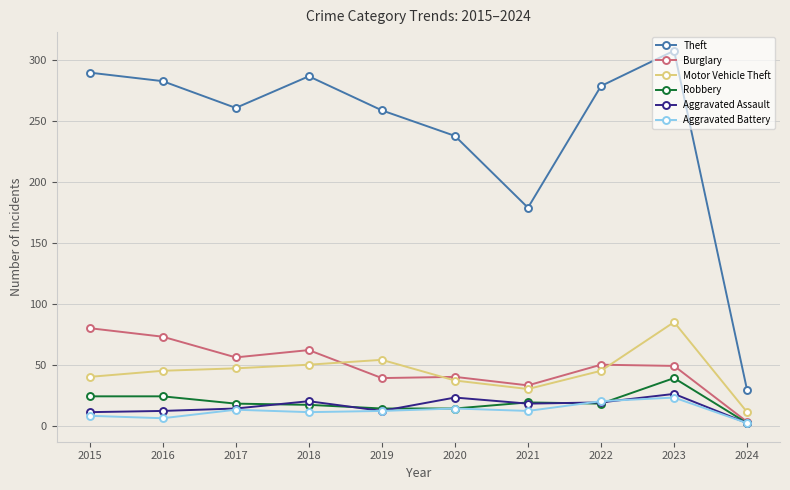

At how many categories does at least one series exceed 130?

9